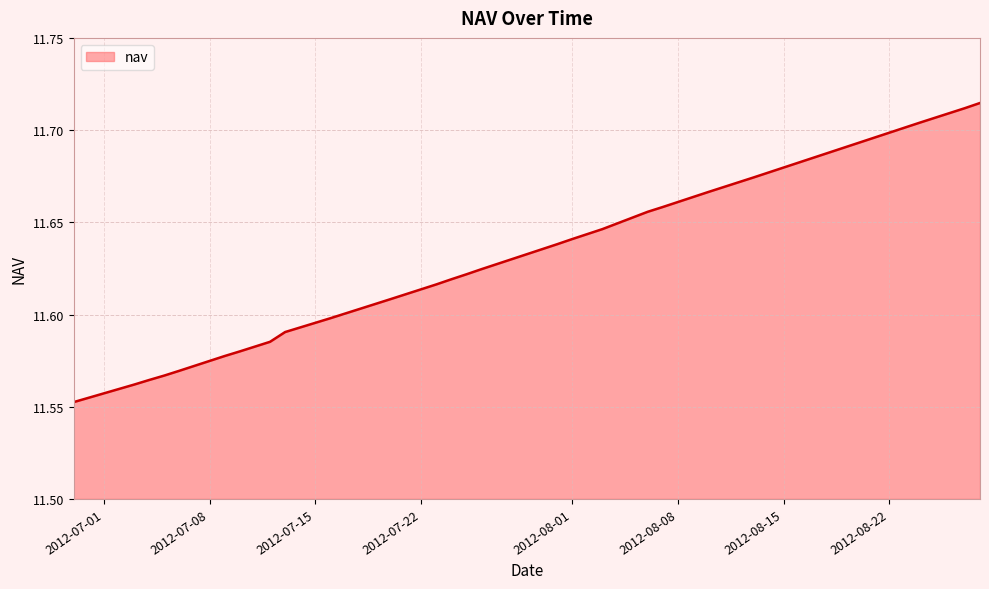

What is the value of the 39th point from the left?

11.7